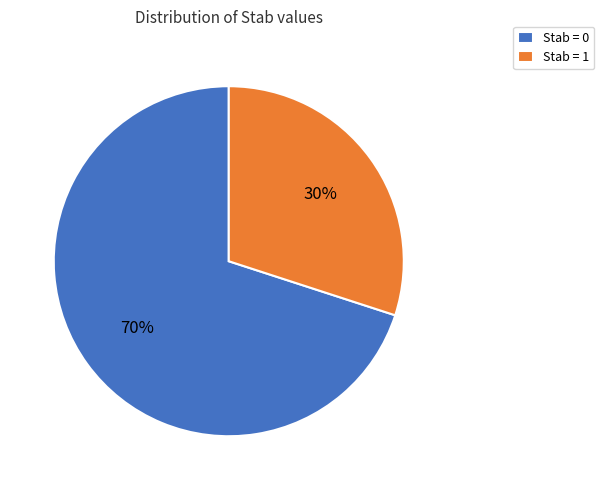

How many segments does this pie chart have?

2